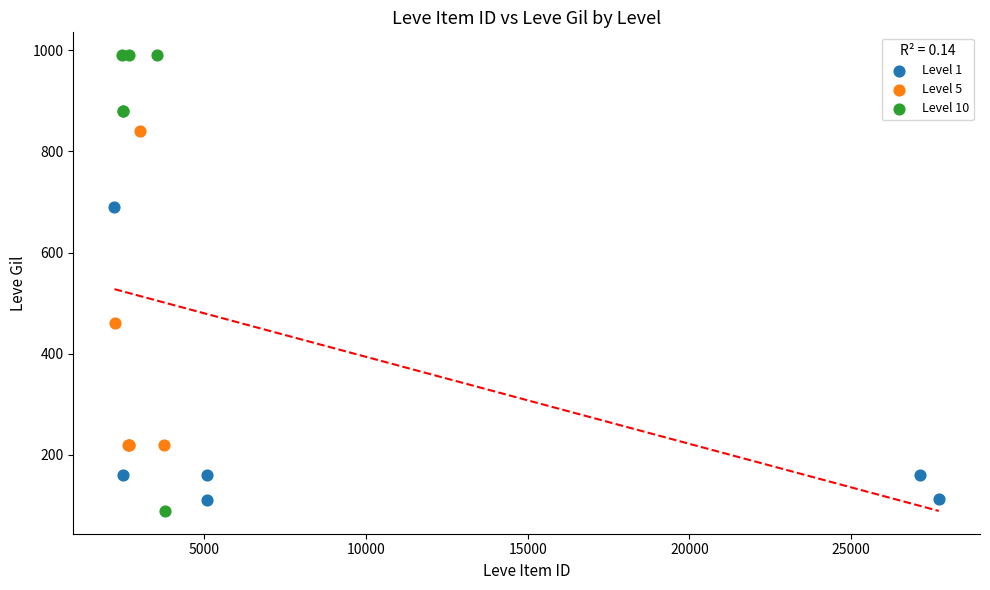

Which series has the widest spread of Y values?

Level 10